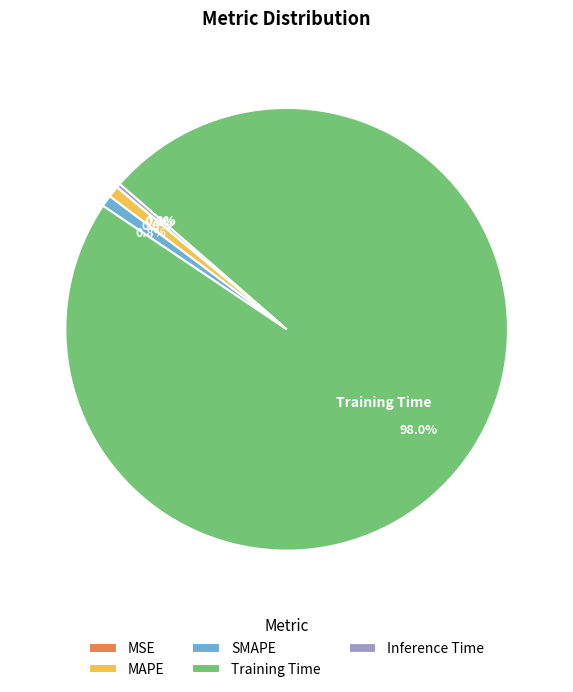

Between MAPE and Training Time, which is larger?

Training Time